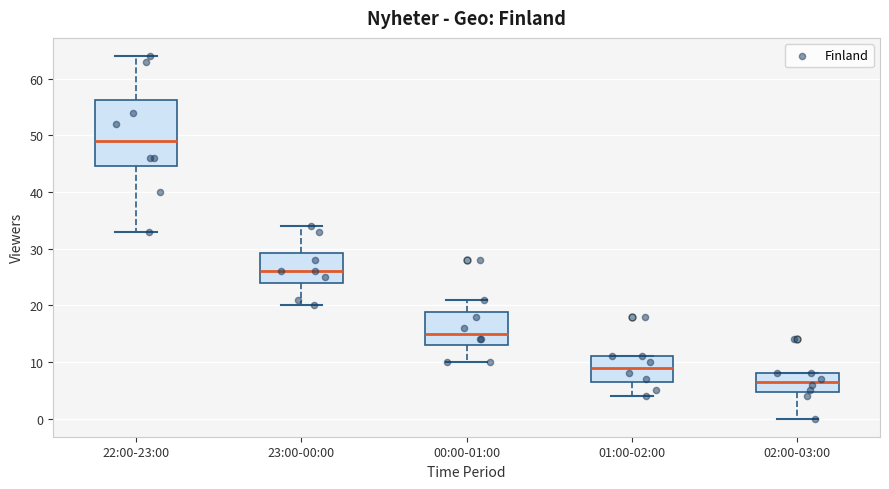

Which box's median line is the lowest?

02:00-03:00